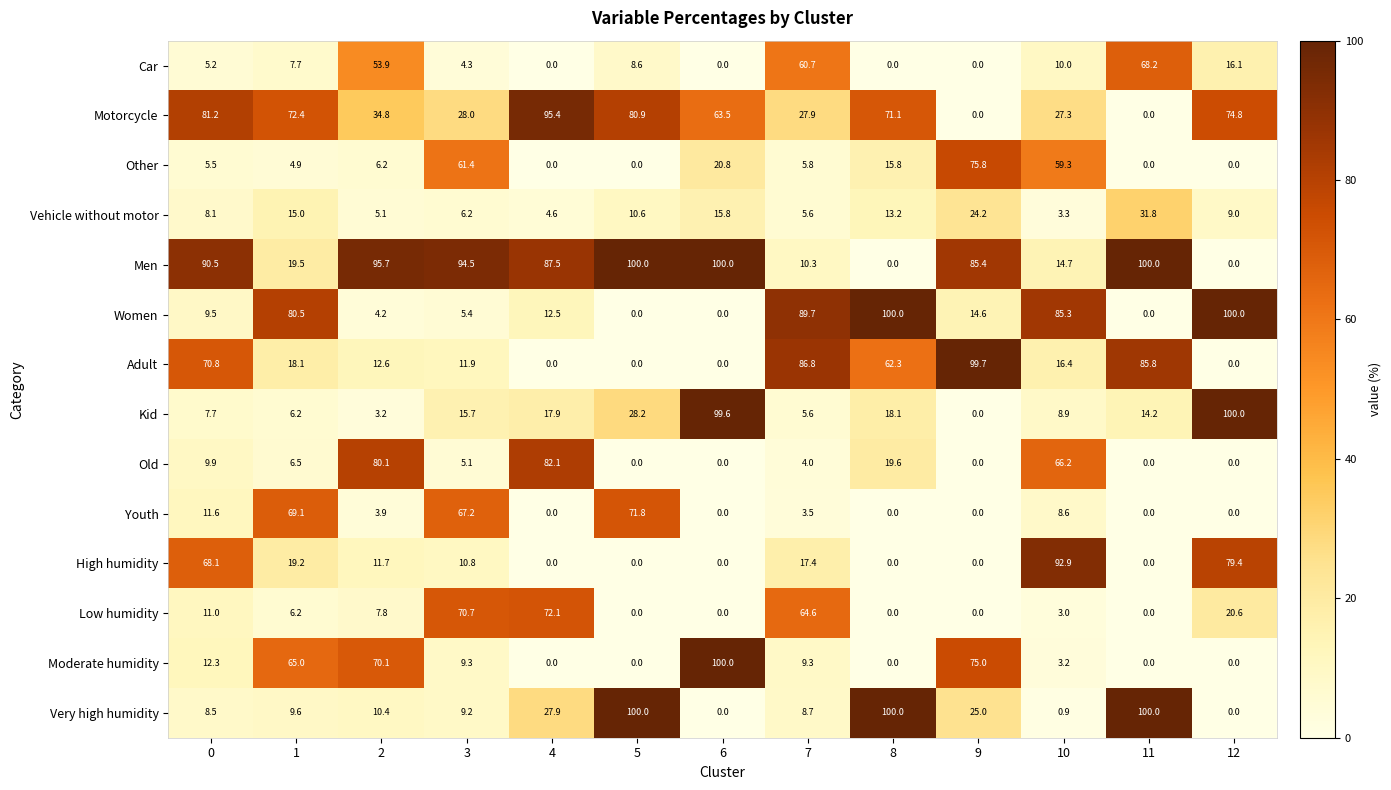

At which label does Youth reach its peak?

5